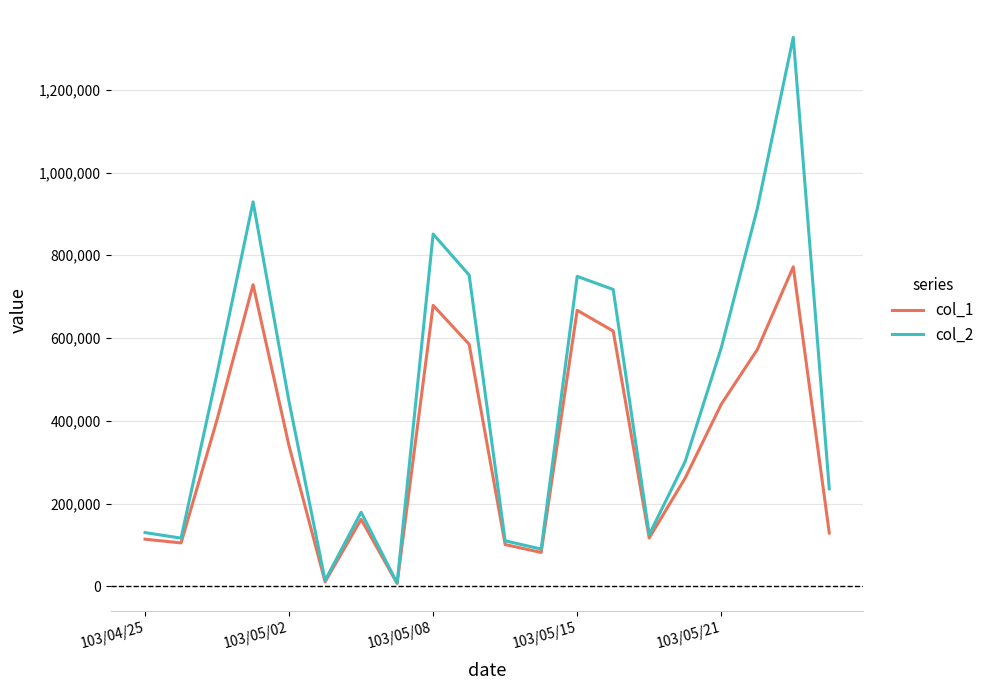

Rank the series by their maximum value, from highest to lowest.

col_2, col_1